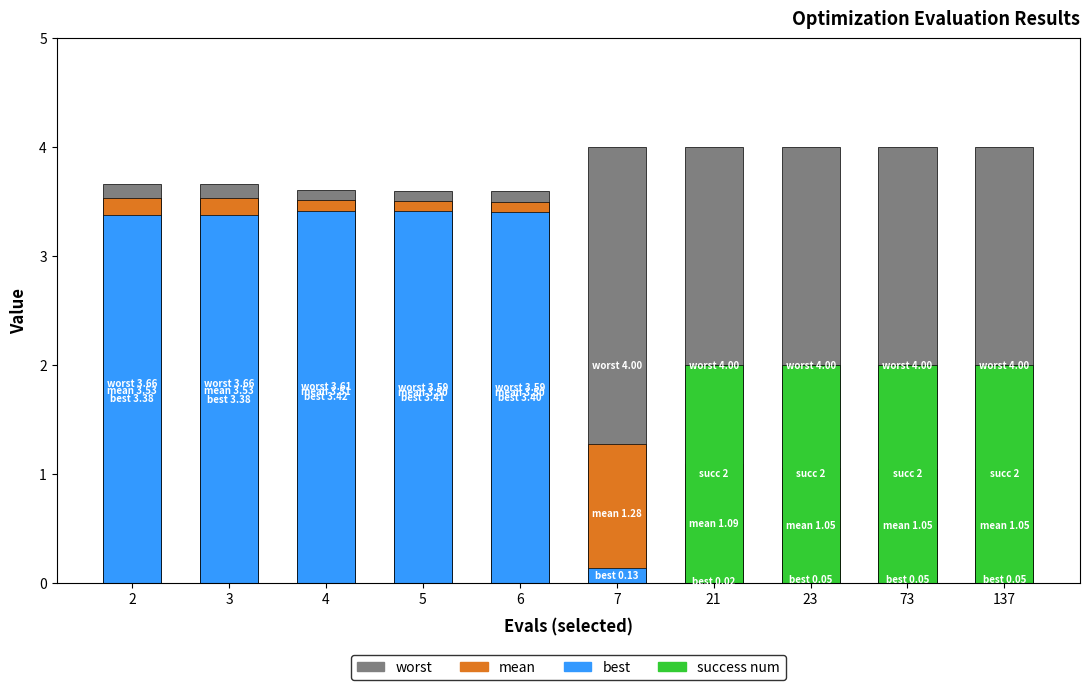

Read the best value at 3.

3.4